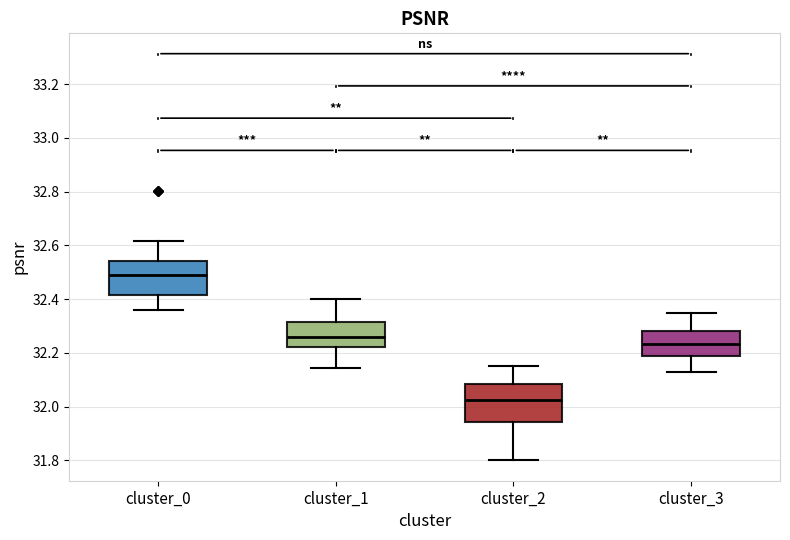

Where does the median line of the box for cluster_1 sit on the y-axis? The values are not printed on the chart, so give them approximately, as read against the axis.

32.26